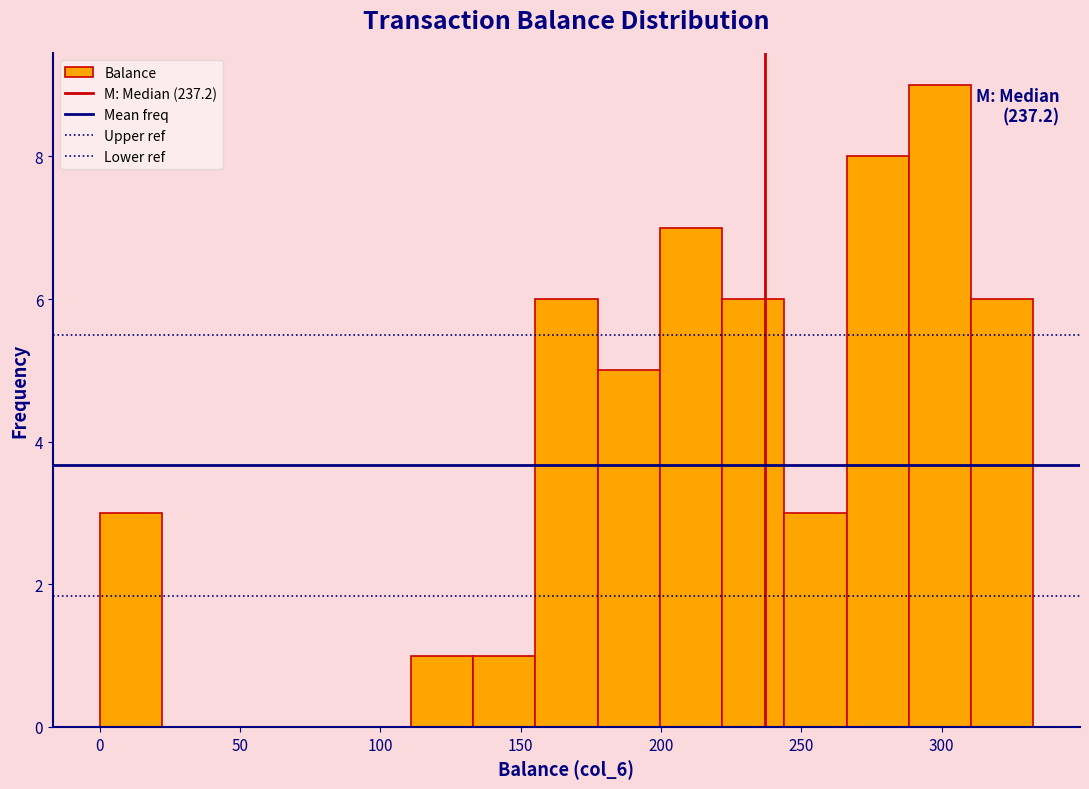

Which range on the x-axis has the tallest bar?

290 to 310